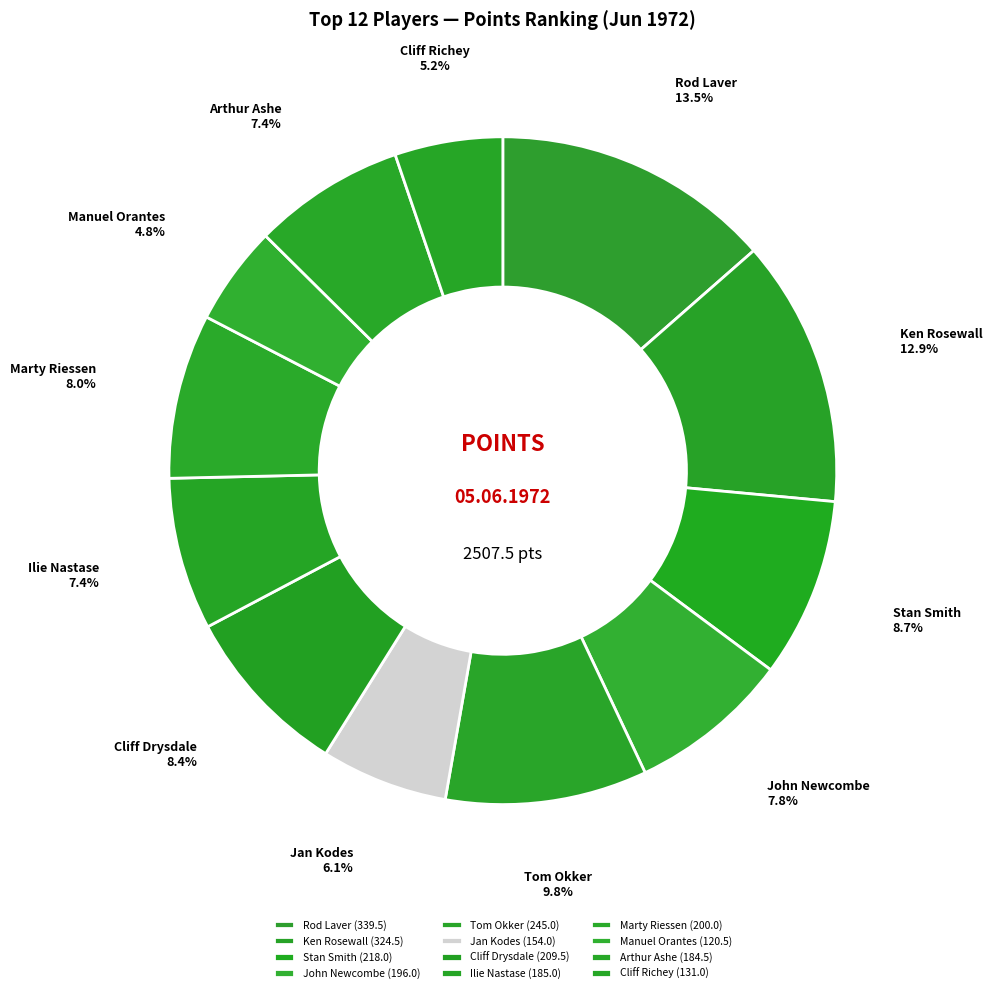

Is there any slice that represents more than half of the pie?

No